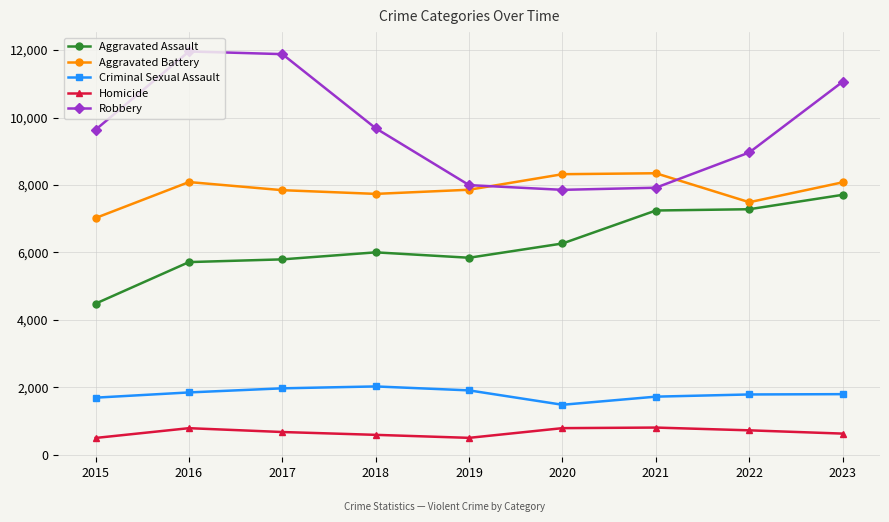

How many lines are shown in the chart?

5